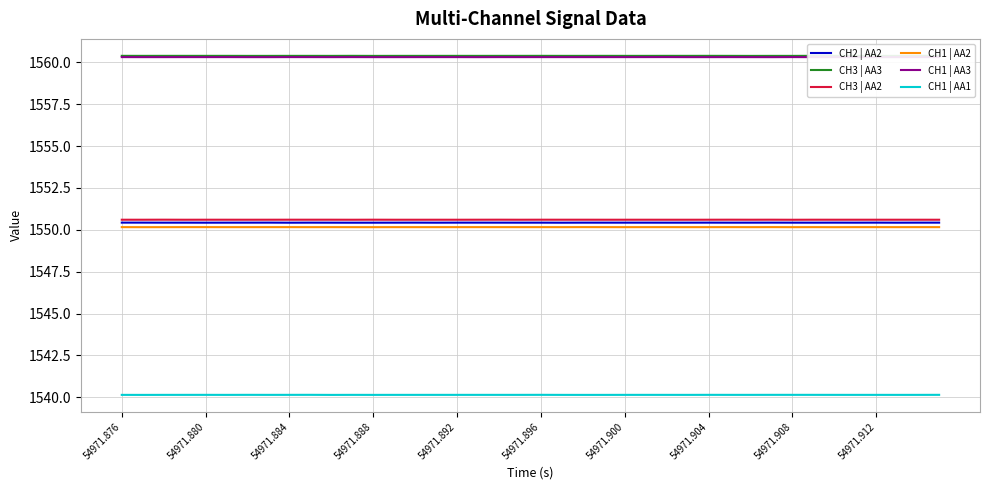

True or false: CH2 | AA2 has a value of 1550.4 at 14.

True